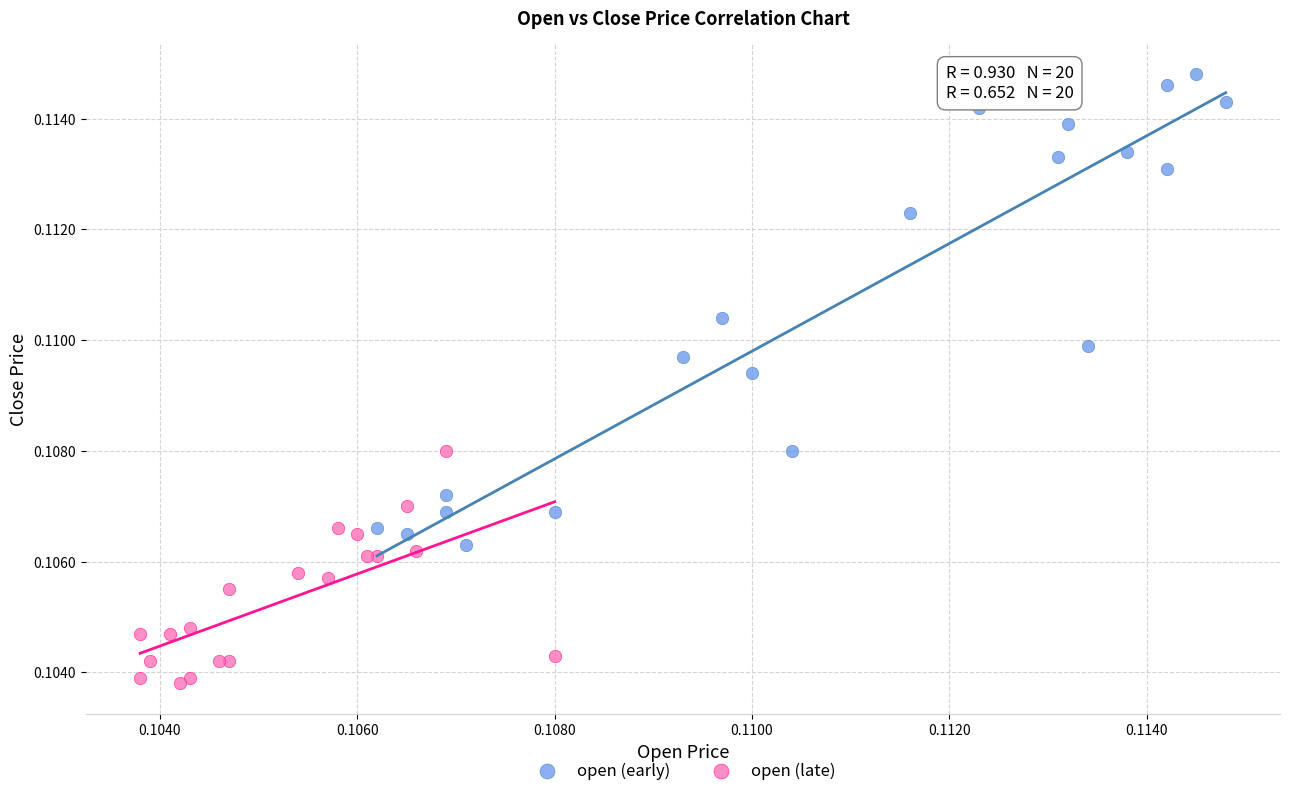

Which series reaches the minimum Y coordinate?

open (late)